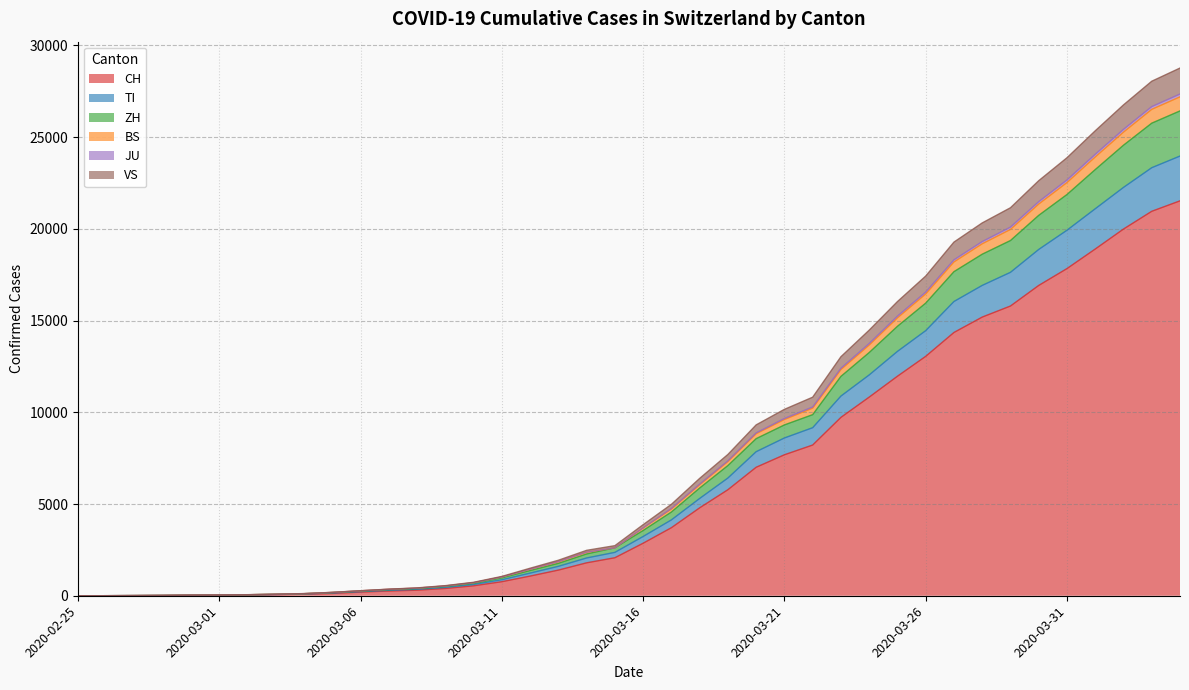

True or false: CH has a value of 1072 at 2020-03-12.

True